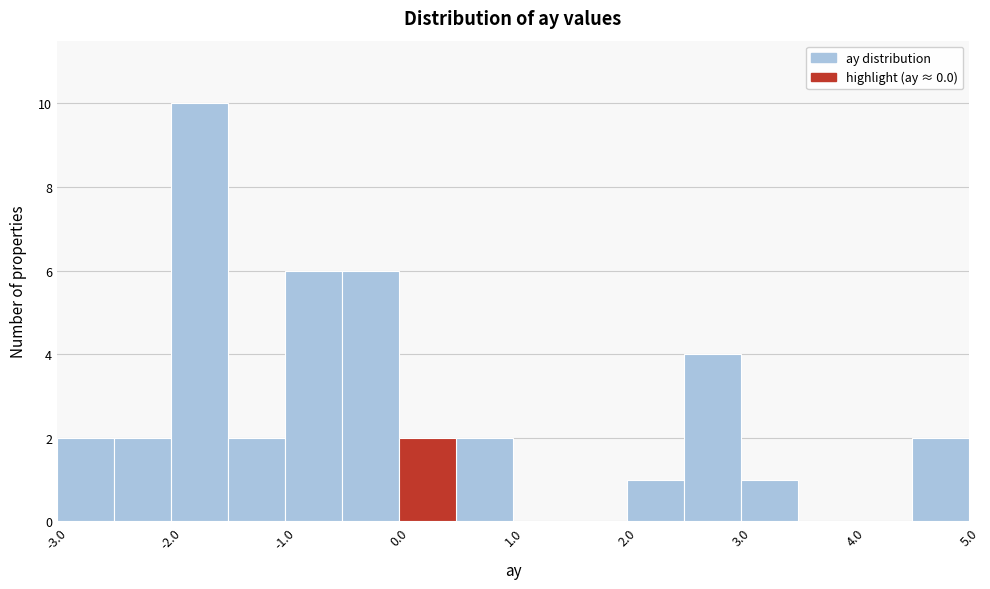

Over which range of the x-axis is the bar tallest?

-2.0 to -1.5